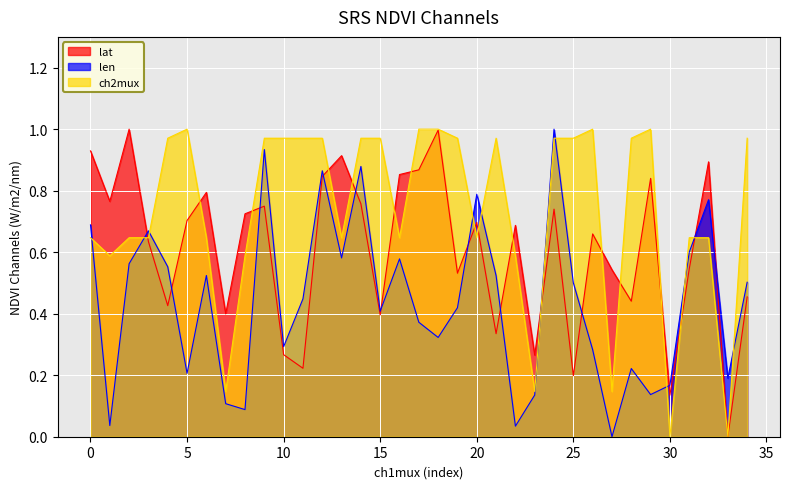

What is the average value of the len series?

0.4